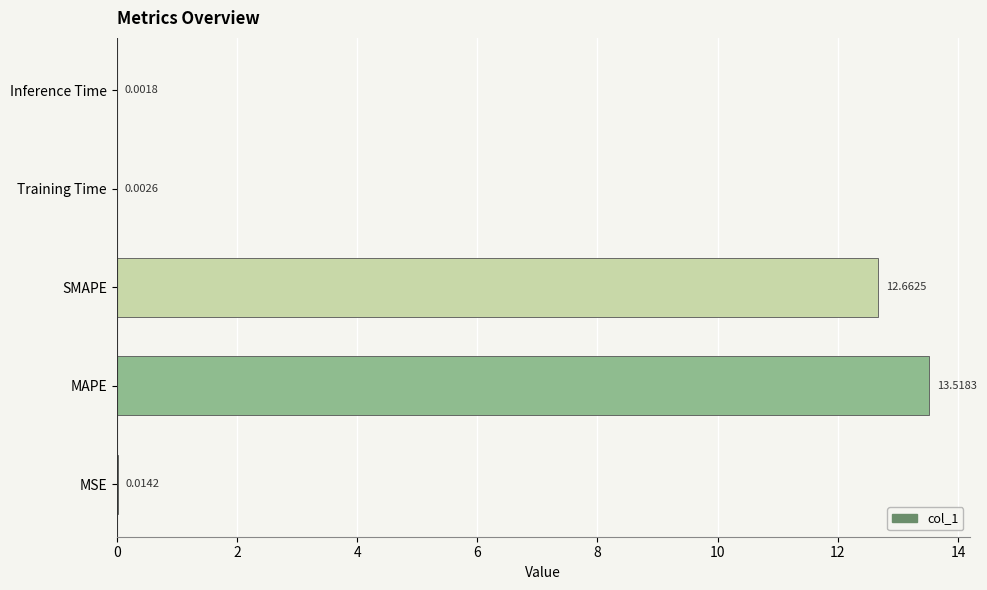

Count the number of categories in the chart.

5